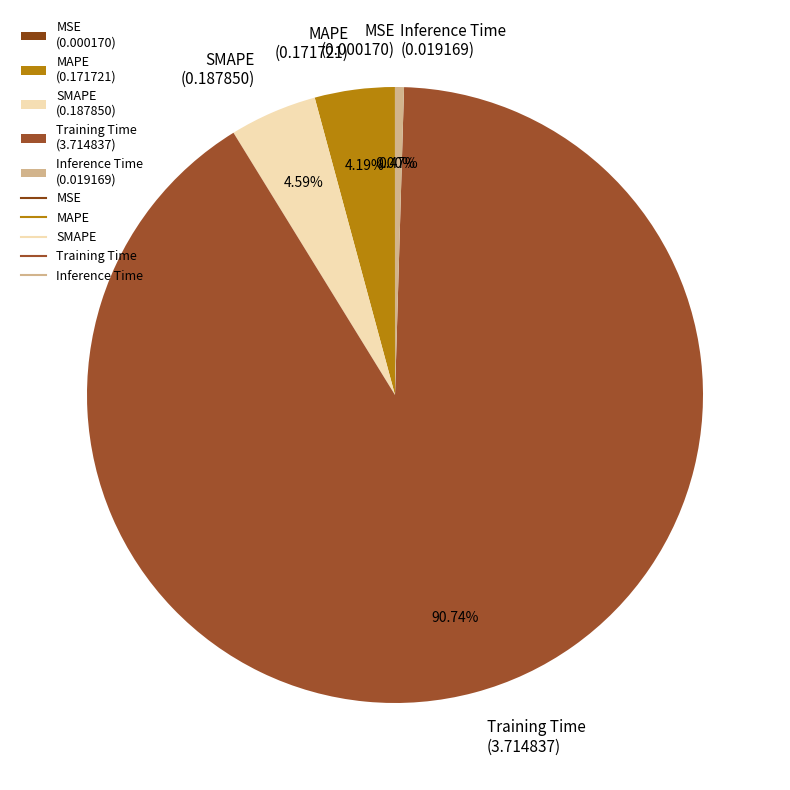

Between Inference Time (0.019169) and MAPE (0.171721), which is larger?

MAPE (0.171721)